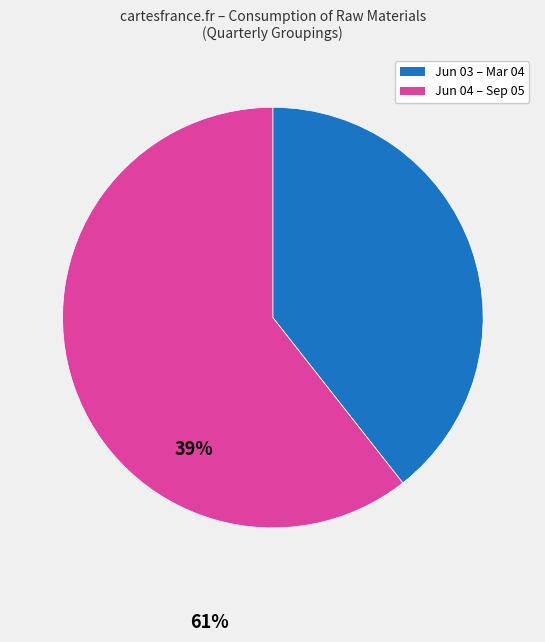

Is there any slice that represents more than half of the pie?

Yes